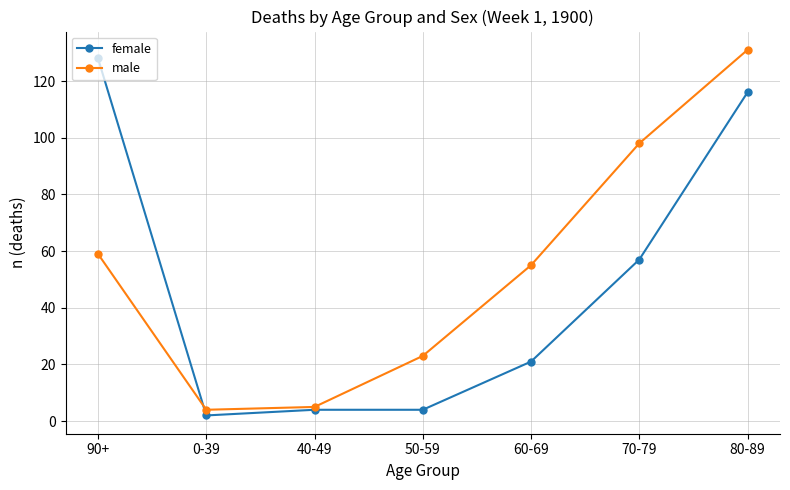

How many lines are shown in the chart?

2